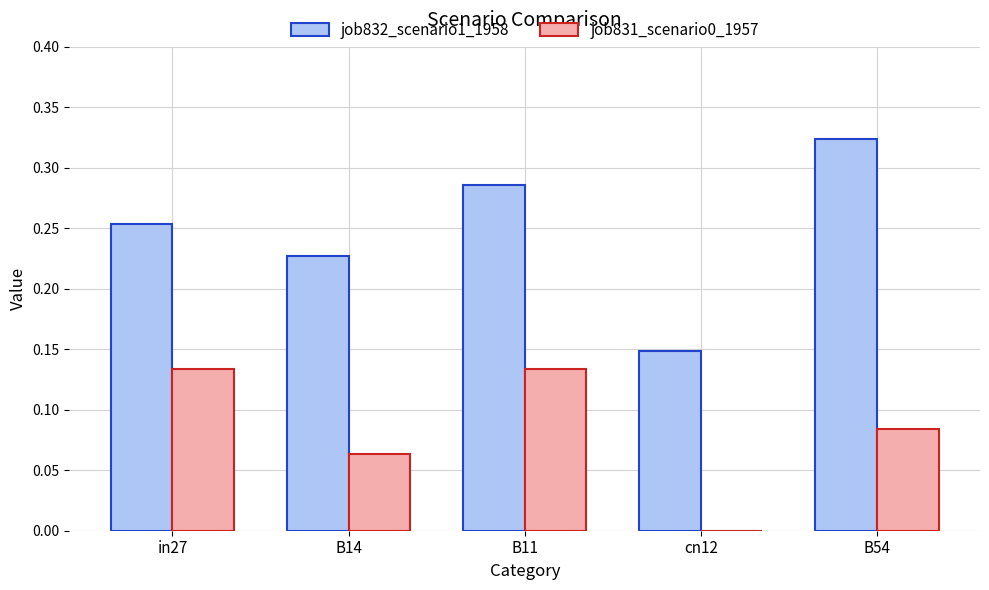

Is the value of job832_scenario1_1958 at cn12 greater than the value of job831_scenario0_1957 at in27?

Yes